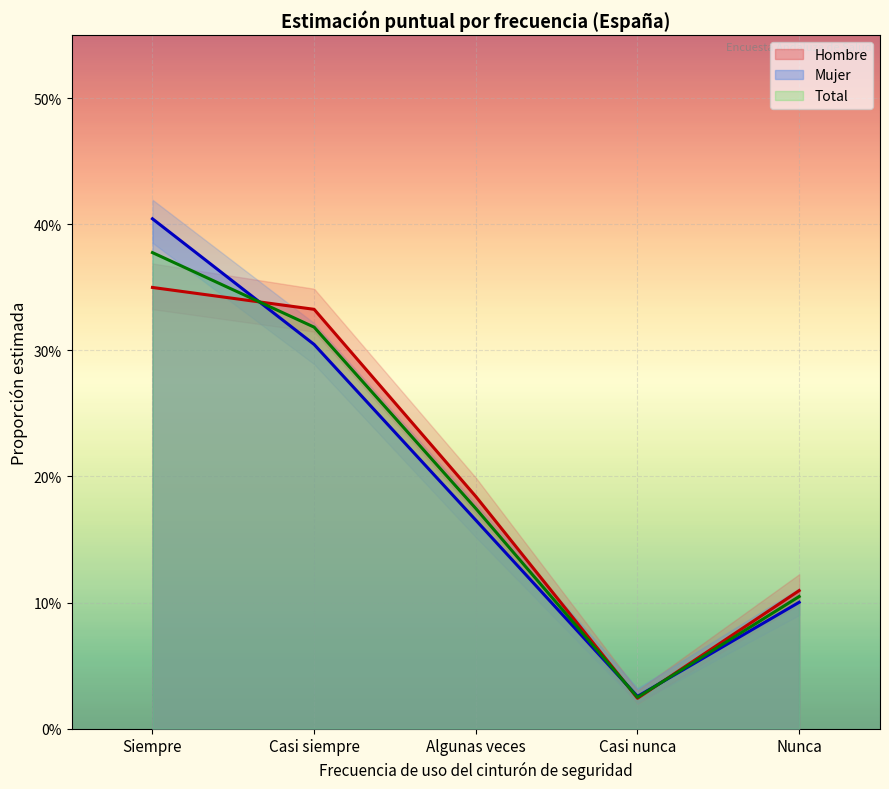

What is the label of the 2nd point from the left?

Casi siempre